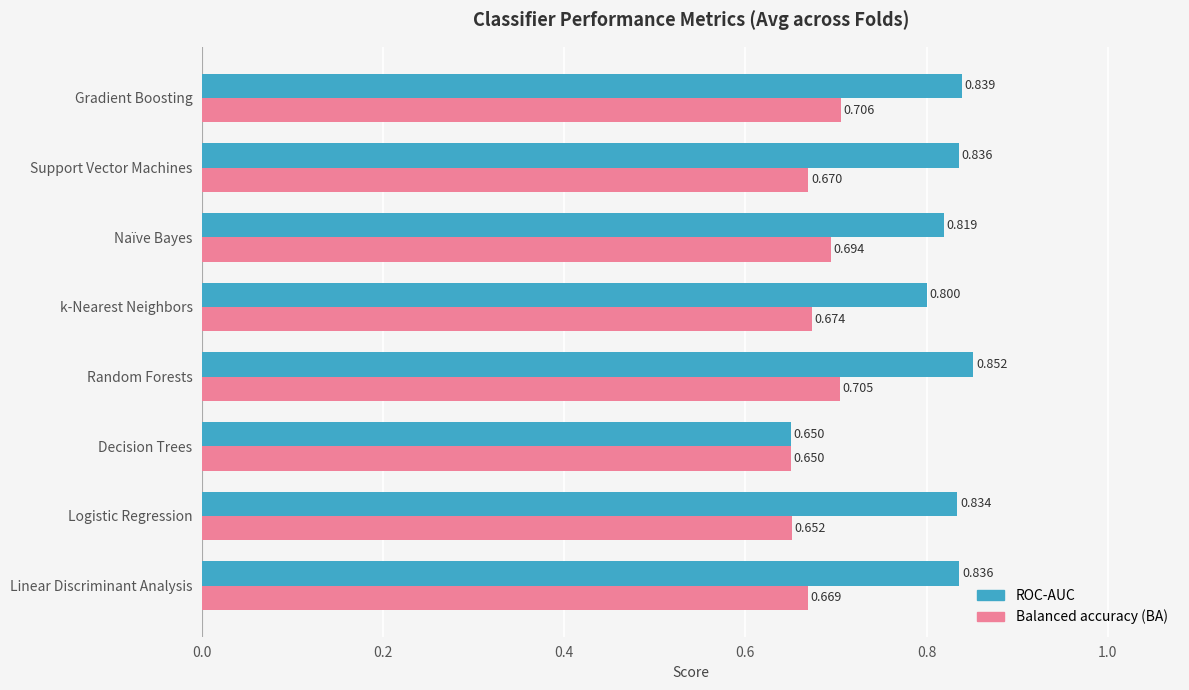

Which series has the widest spread of values?

ROC-AUC